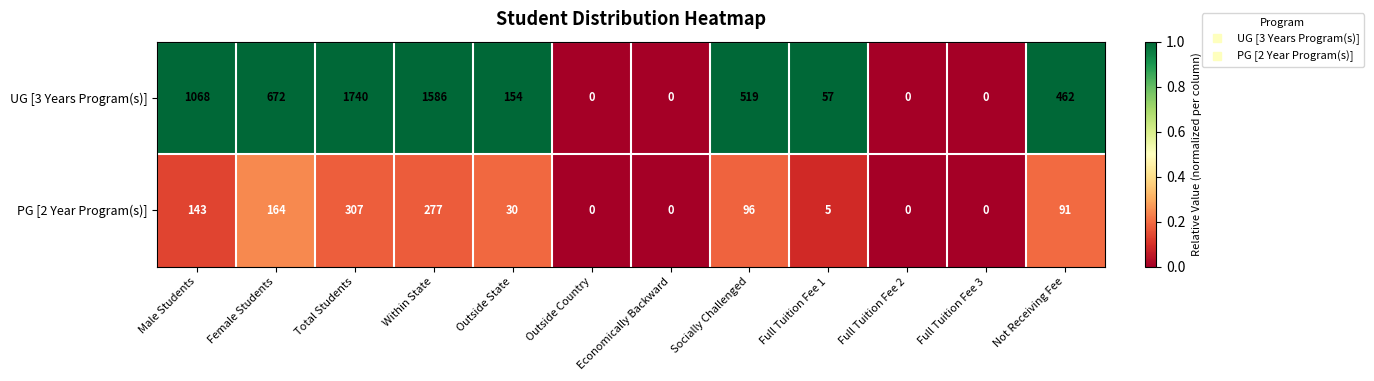

How many distinct data groups are displayed?

2